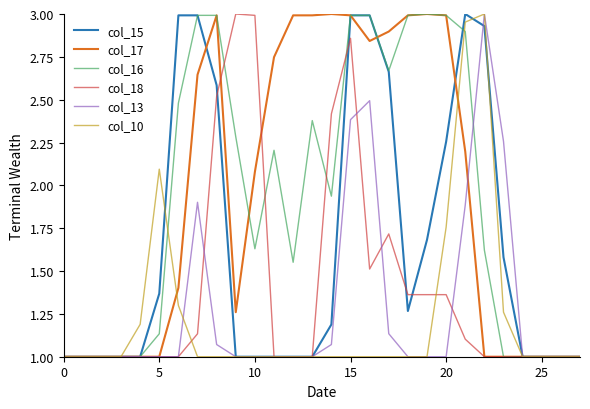

What is the minimum value shown in the chart?

1.0